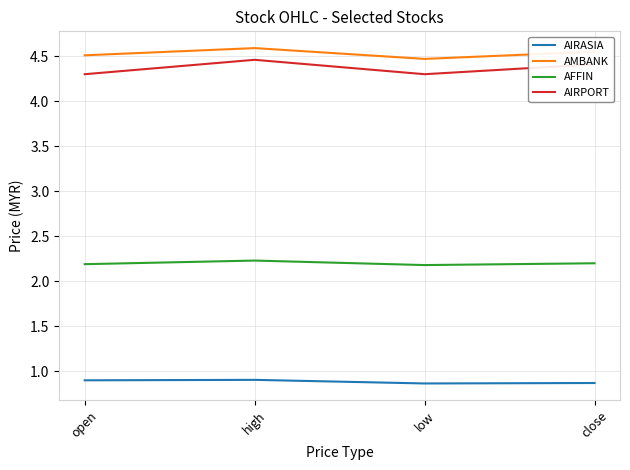

What is the approximate value of AIRASIA at high?

0.9